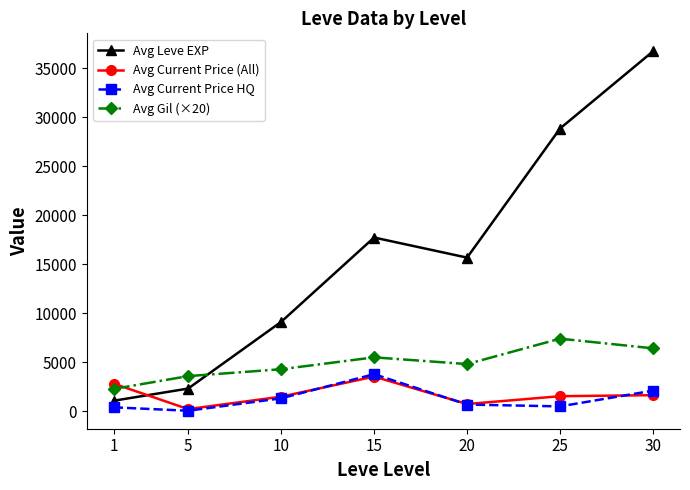

Rank the categories by Avg Gil (×20) value from lowest to highest.

1, 5, 10, 20, 15, 30, 25